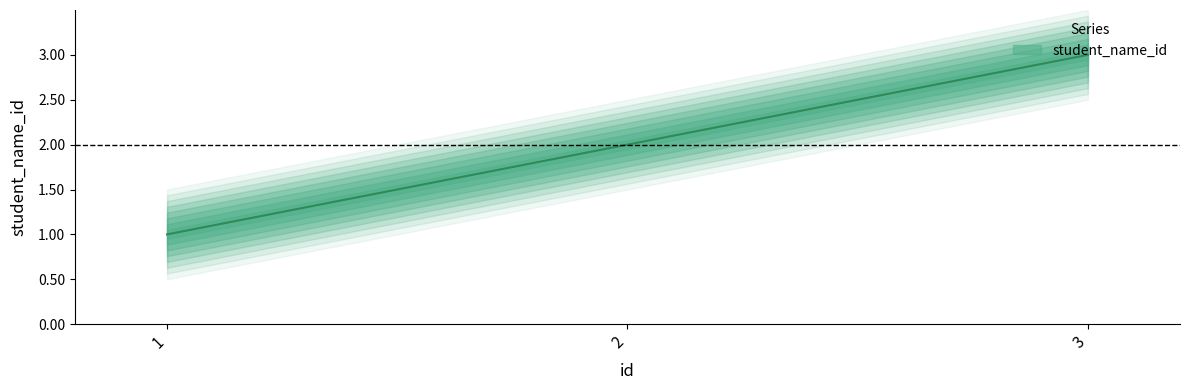

Reading left to right, extract all data points from this chart.

1	2	3